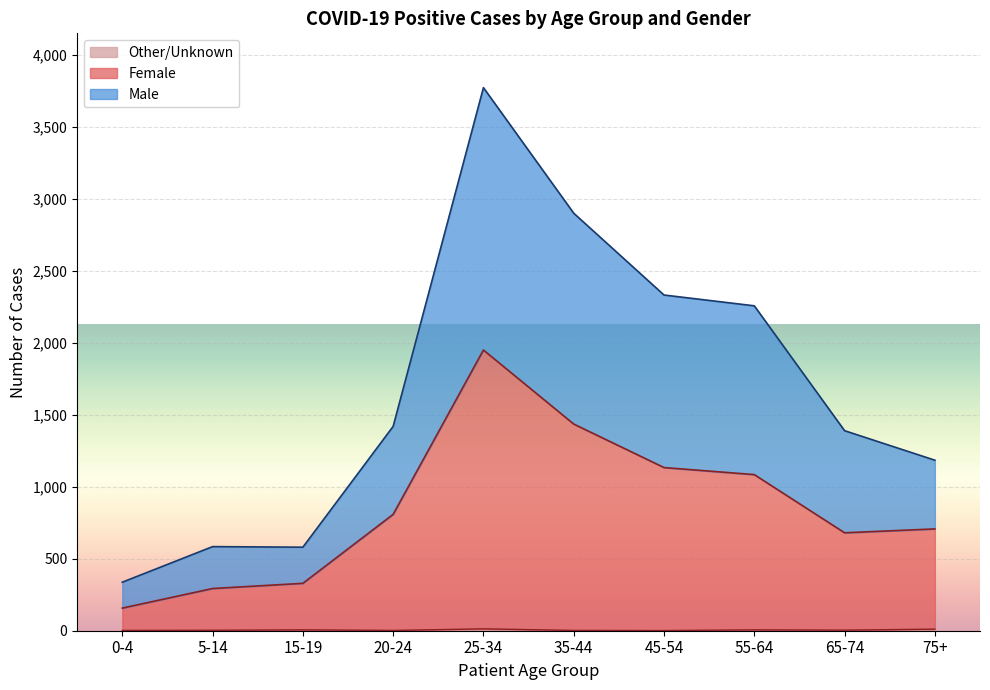

How many values in the Female series are below 808?

5